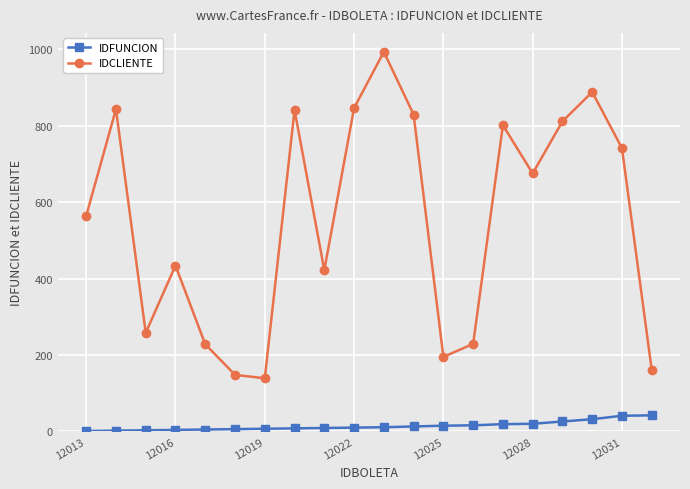

Rank the series by their maximum value, from highest to lowest.

IDCLIENTE, IDFUNCION